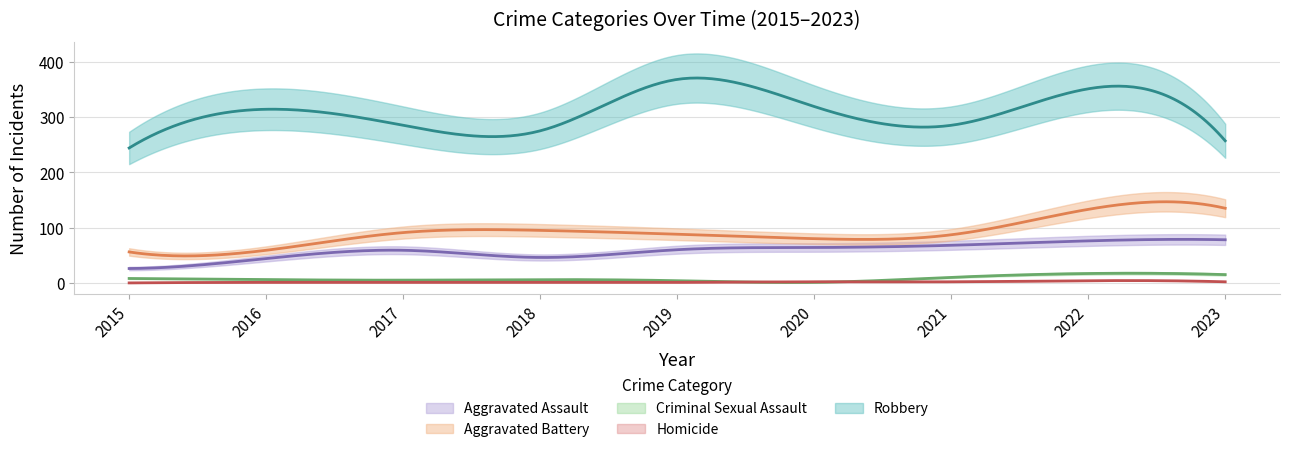

Reading left to right, what are all the values shown in this chart?

Aggravated Assault: 2015=26	2016=44	2017=59	2018=46	2019=60	2020=64	2021=68	2022=76	2023=78
Aggravated Battery: 2015=56	2016=59	2017=91	2018=95	2019=88	2020=80	2021=87	2022=133	2023=135
Criminal Sexual Assault: 2015=8	2016=6	2017=5	2018=6	2019=4	2020=1	2021=10	2022=17	2023=15
Homicide: 2015=0	2016=1	2017=1	2018=1	2019=1	2020=2	2021=2	2022=4	2023=2
Robbery: 2015=244	2016=314	2017=285	2018=275	2019=368	2020=319	2021=285	2022=351	2023=257